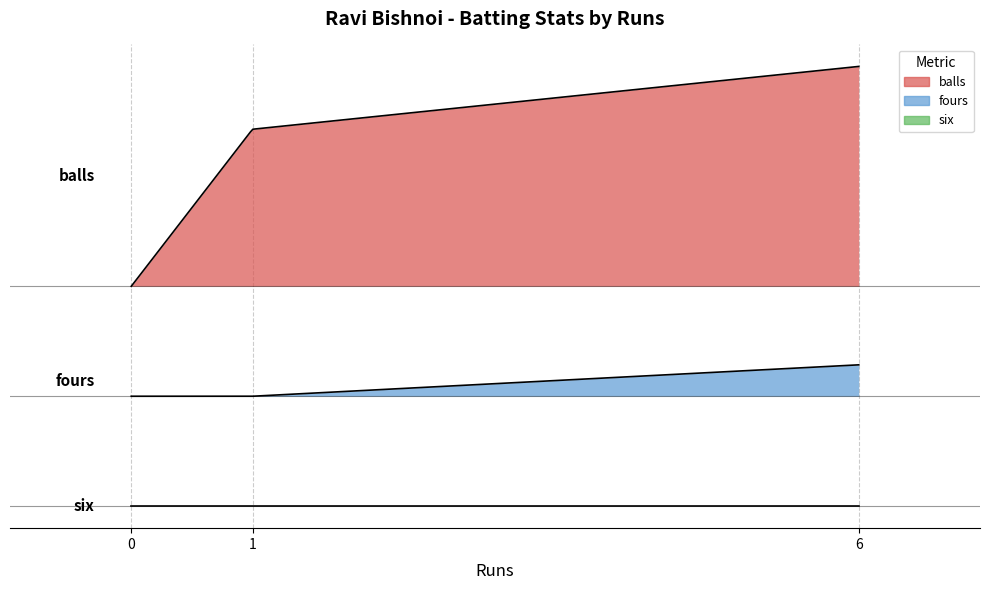

Count the balls values in the range 0 to 7.

3